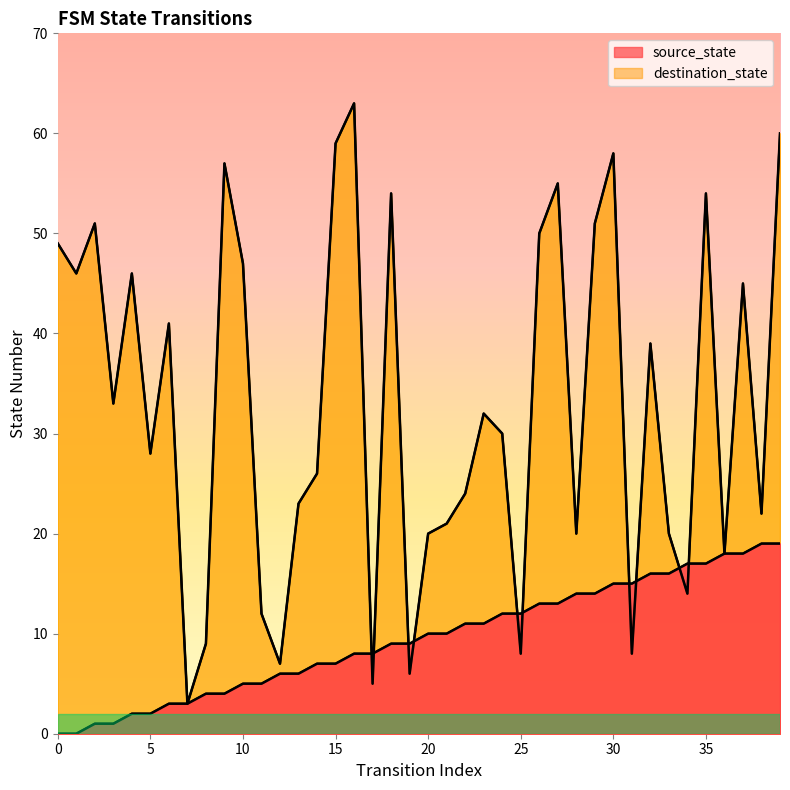

What is the difference between the highest and lowest values at 25?

4